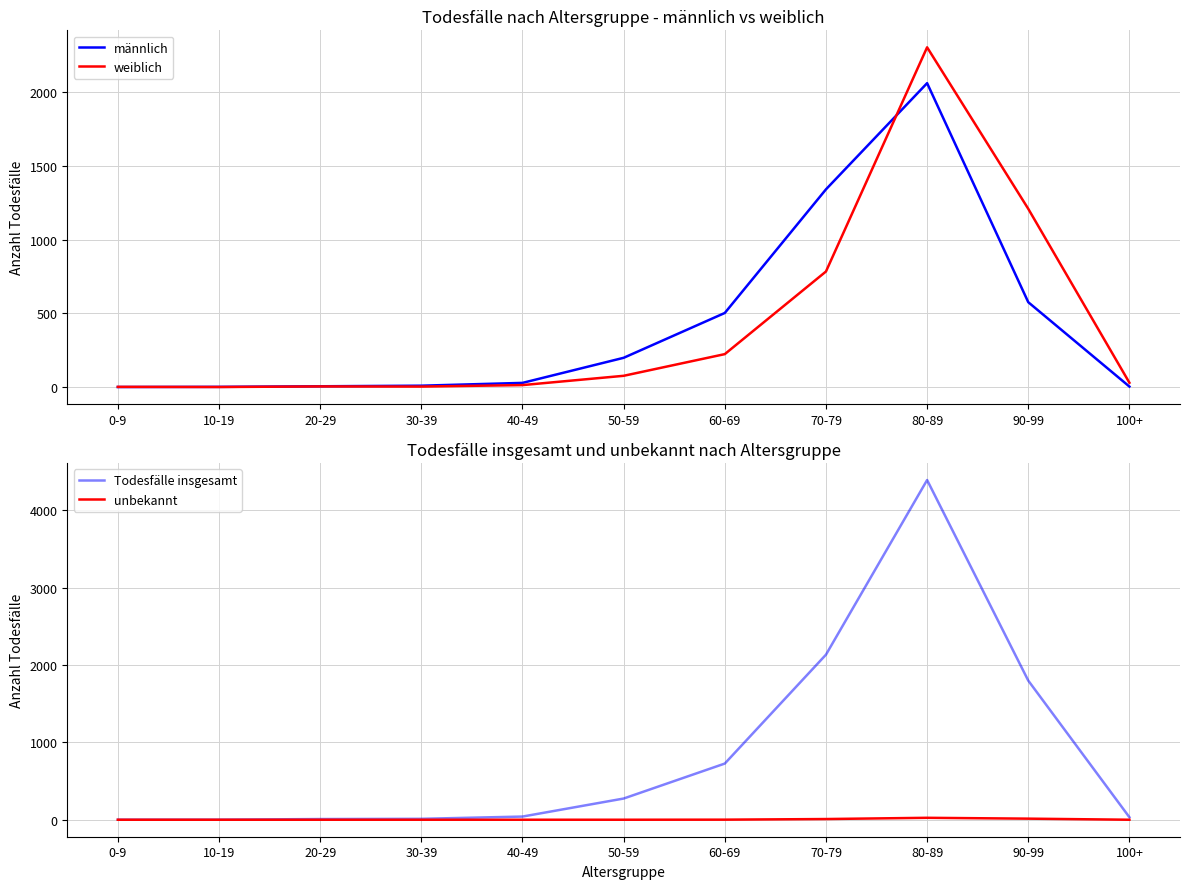

True or false: männlich and Todesfälle insgesamt cross at least once.

False